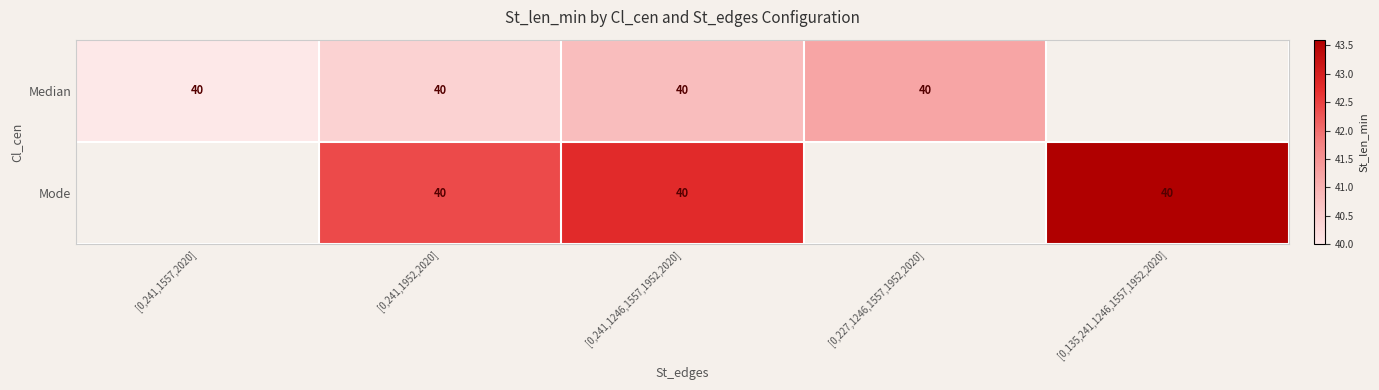

The Mode series shows 29.7 at [0,241,1246,1557,1952,2020]. True or false?

False